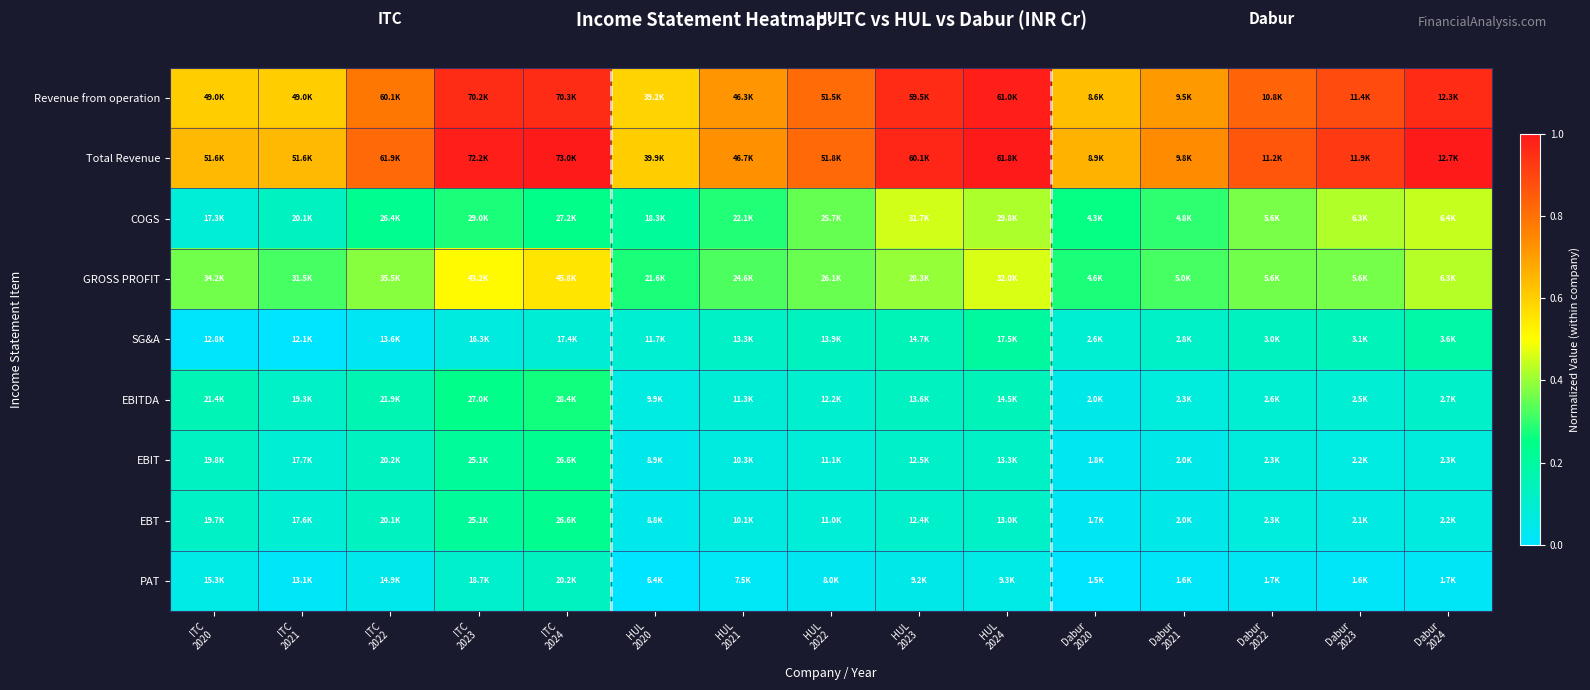

Which series has the widest spread of values?

Total Revenue